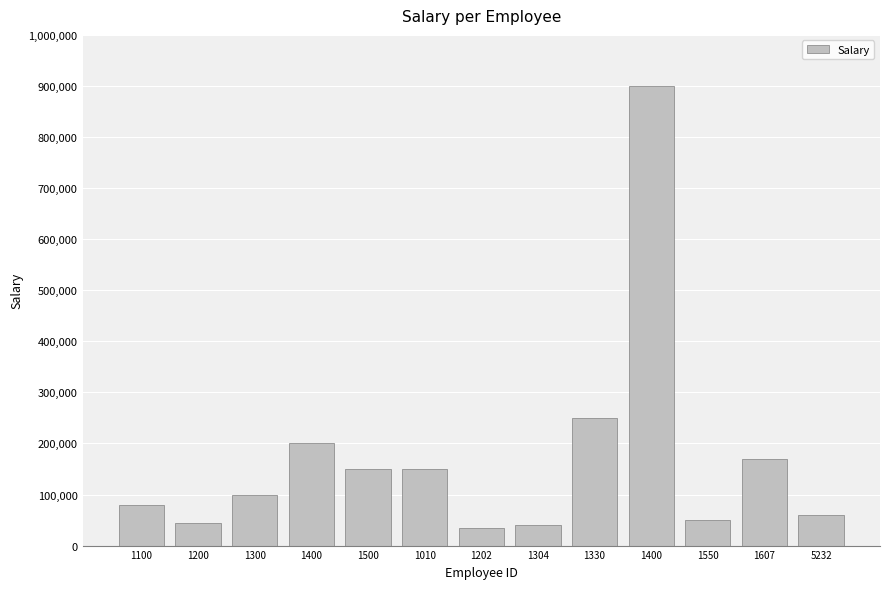

At which label does the data first exceed 100000?

1400